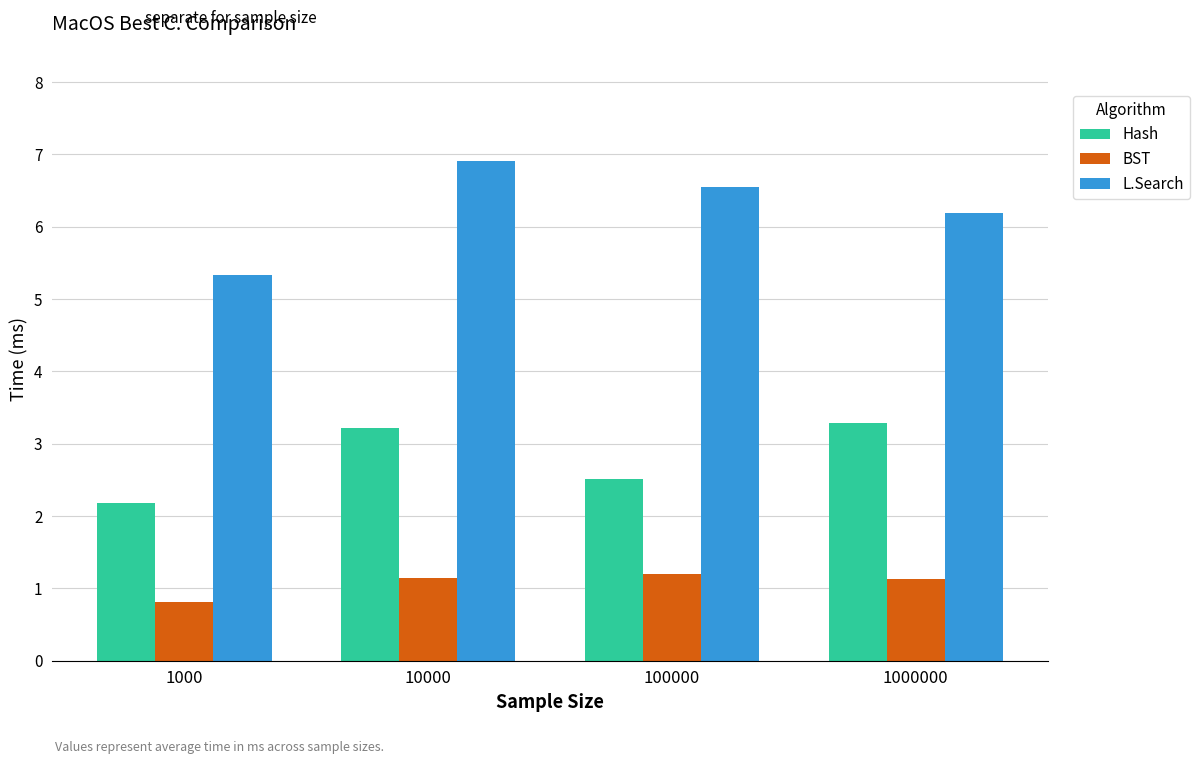

What is the difference between the highest and lowest values at 1000000?

5.1